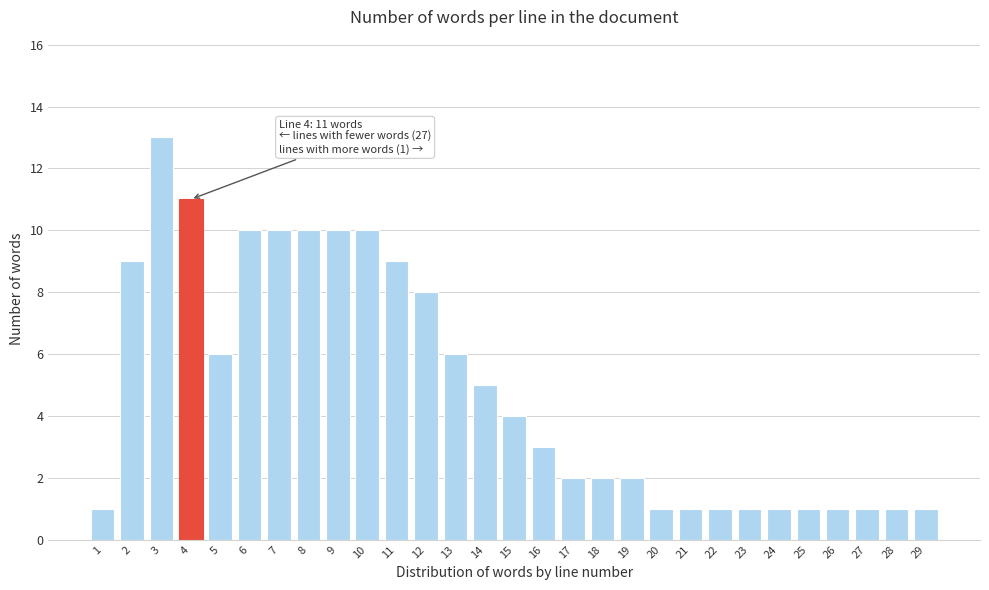

Reading left to right, transcribe all the data shown in this chart.

1	9	13	11	6	10	10	10	10	10	9	8	6	5	4	3	2	2	2	1	1	1	1	1	1	1	1	1	1